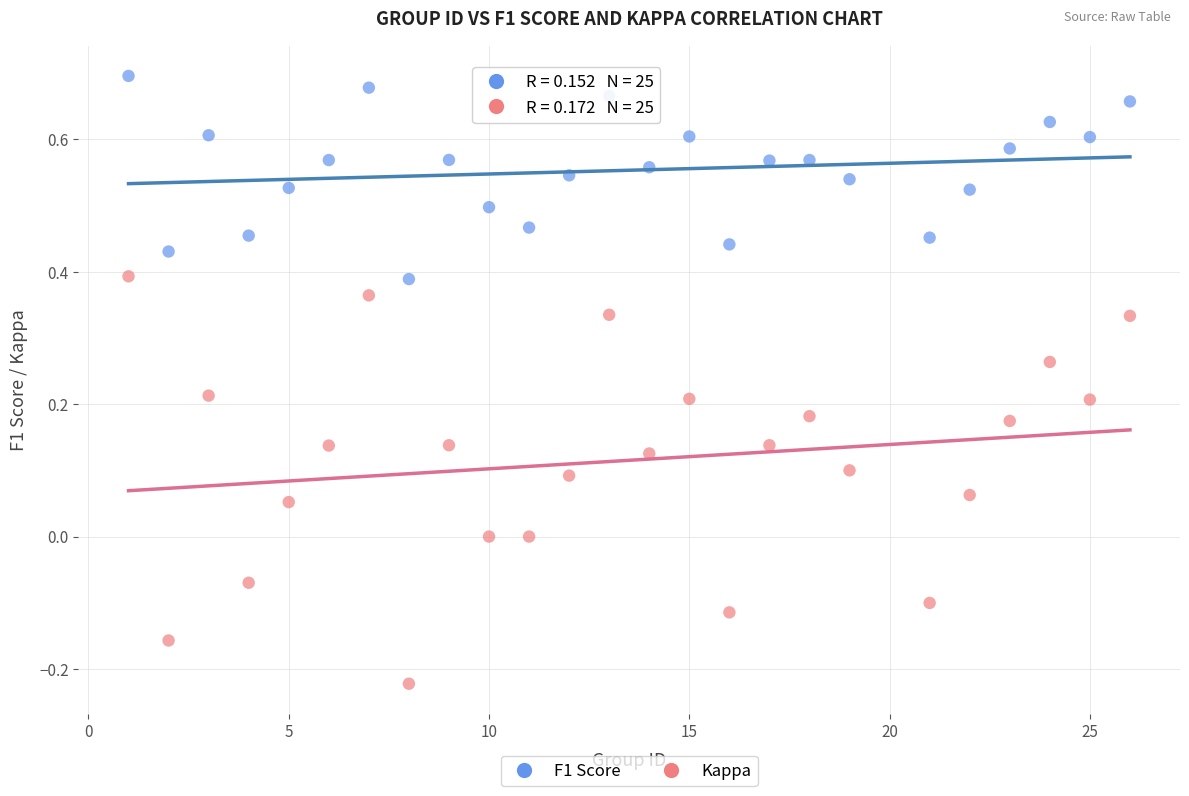

Across all data points, what is the range of Y values (max minus min)?

0.9